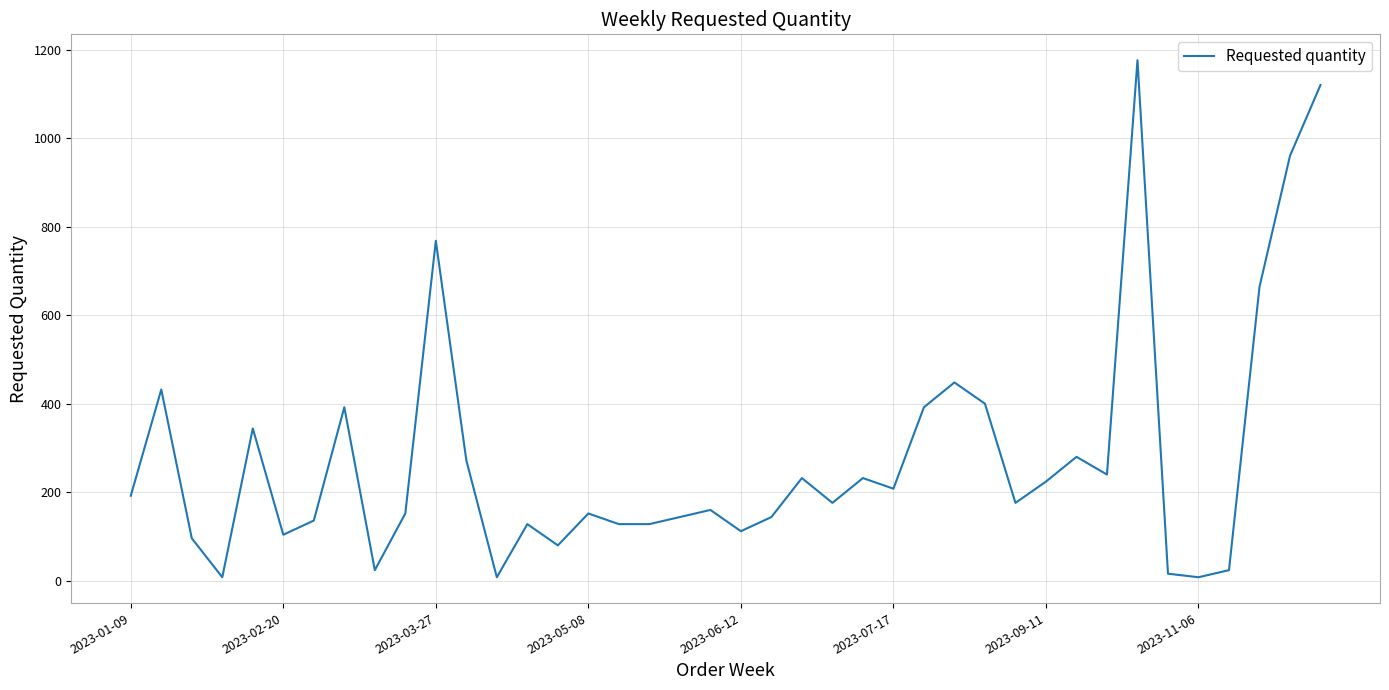

Count the number of data series in this chart.

1